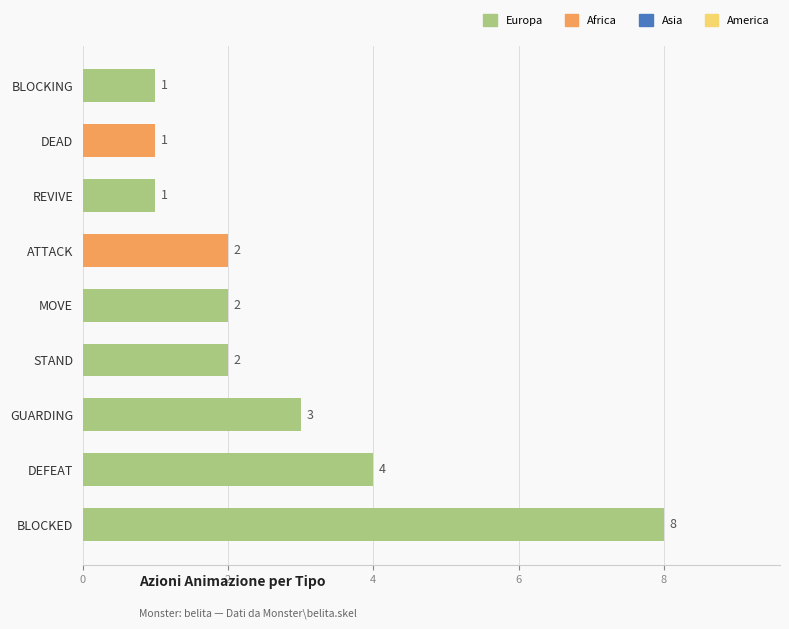

The chart shows a value of 1 at DEAD. True or false?

True